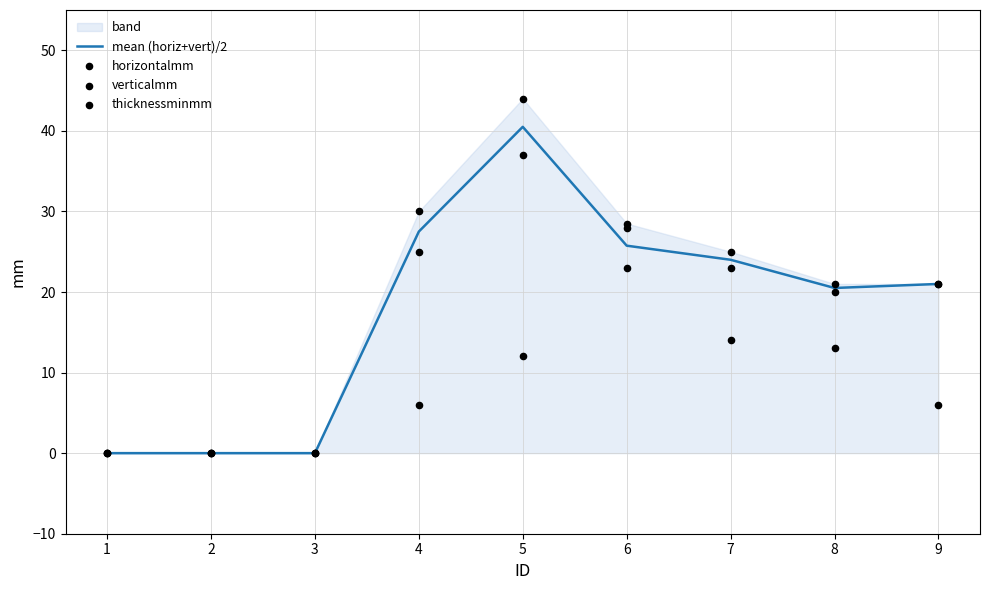

Which series has the widest spread of Y values?

verticalmm